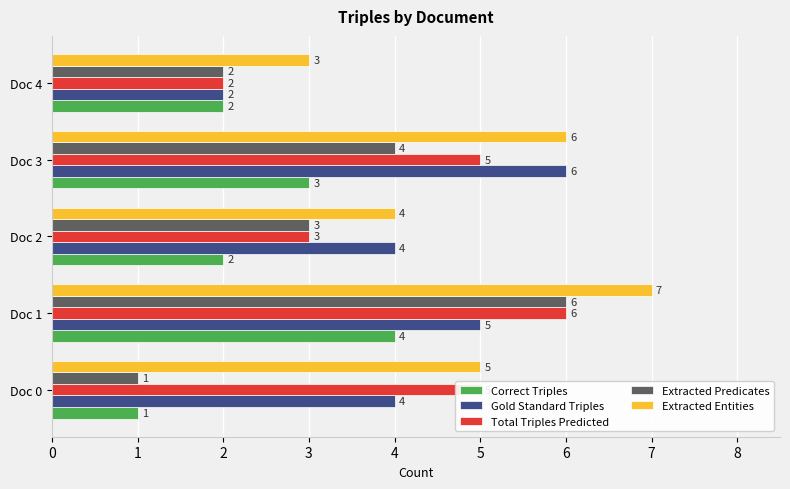

Which series has the largest total across all categories?

Extracted Entities